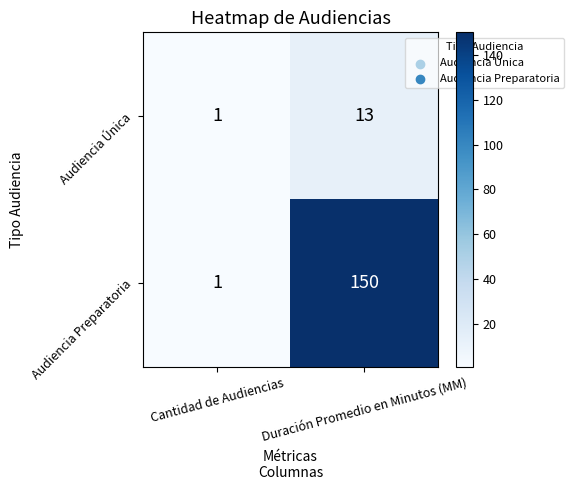

What is the maximum value shown in the chart?

150